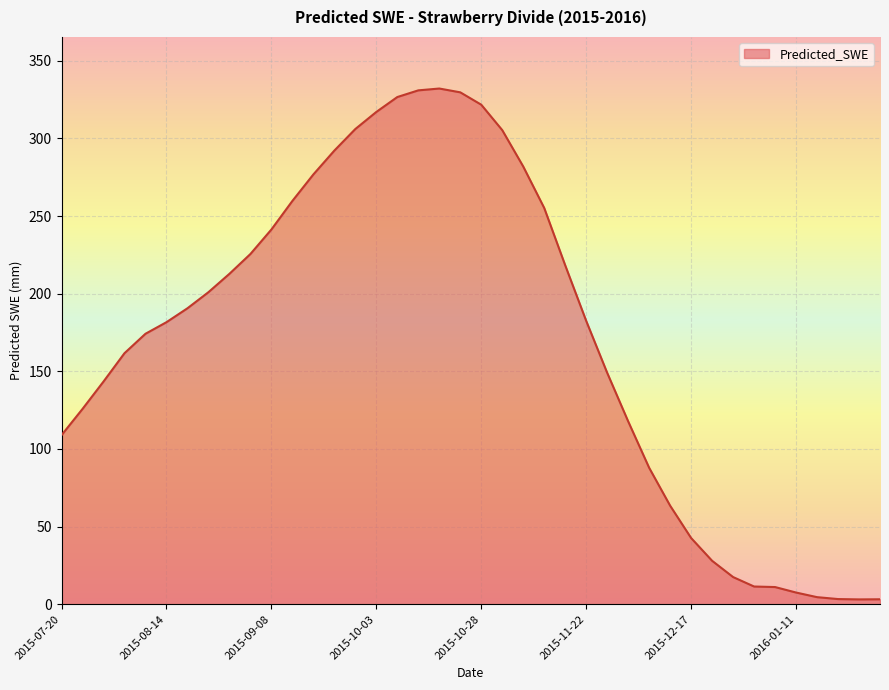

What is the difference between the maximum and minimum values?

329.0